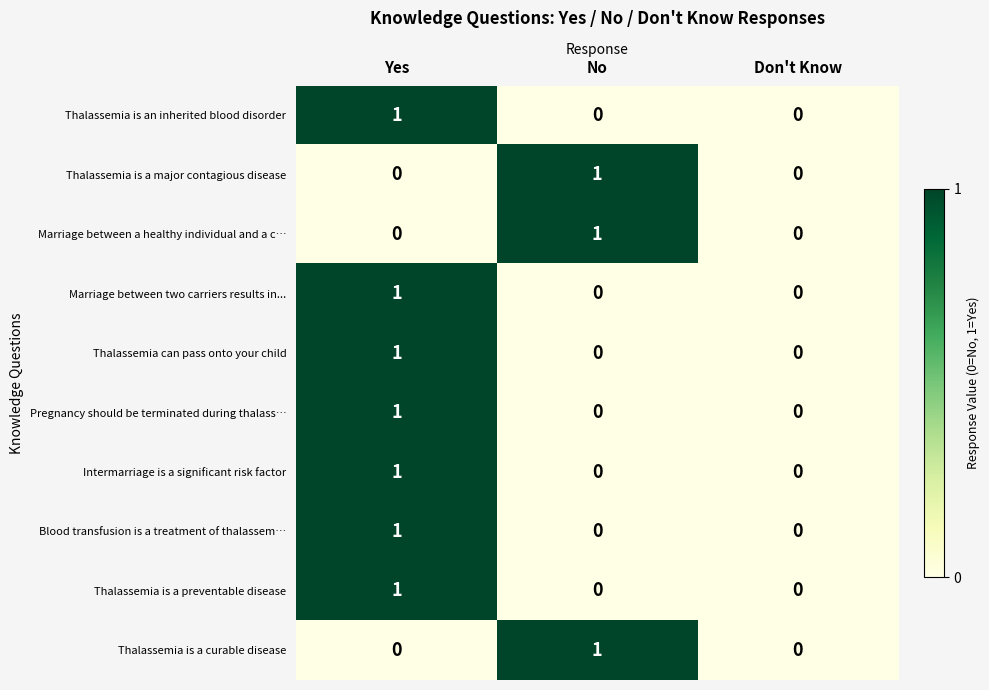

Which category has the highest value in the Thalassemia can pass onto your child series?

Yes